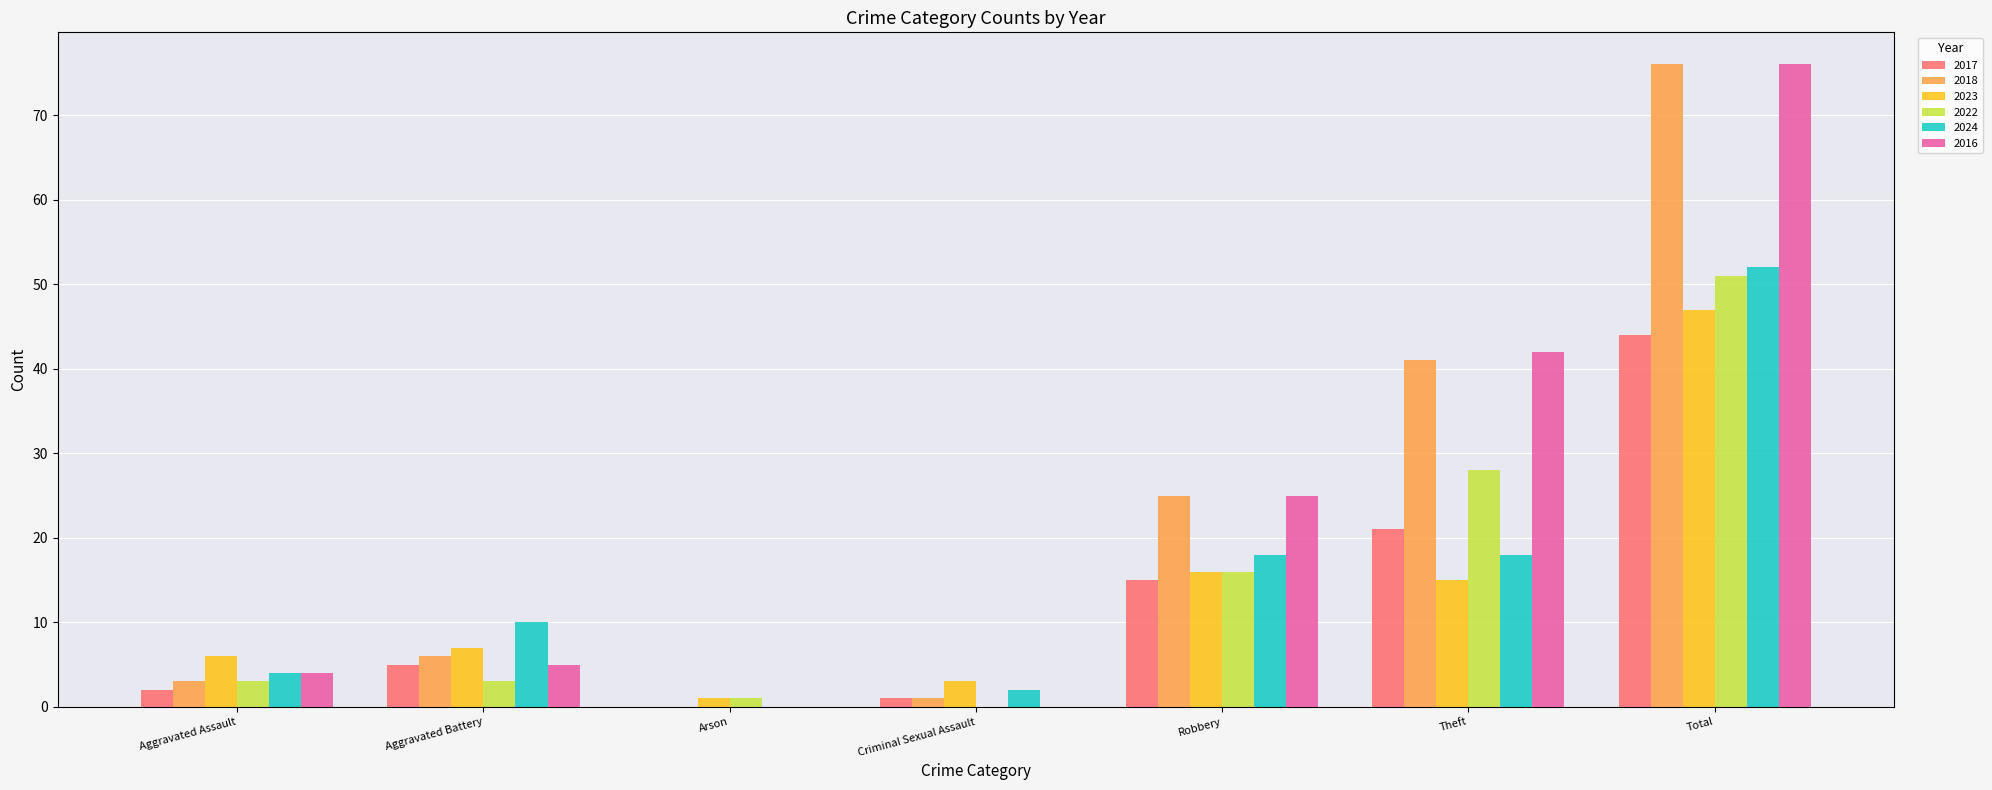

Between Robbery and Theft, which series saw the biggest shift?

2016